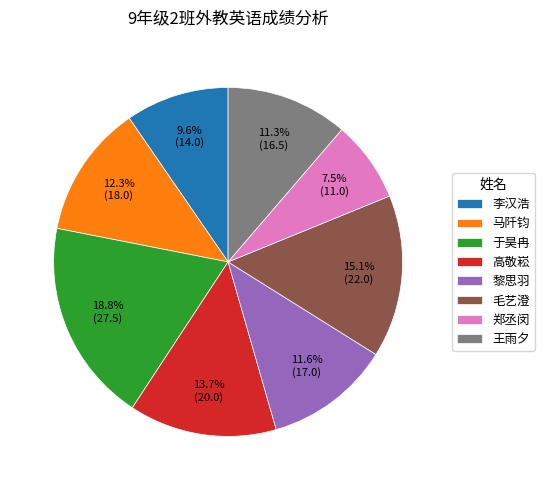

True or false: 李汉浩 accounts for 10% of the total.

True